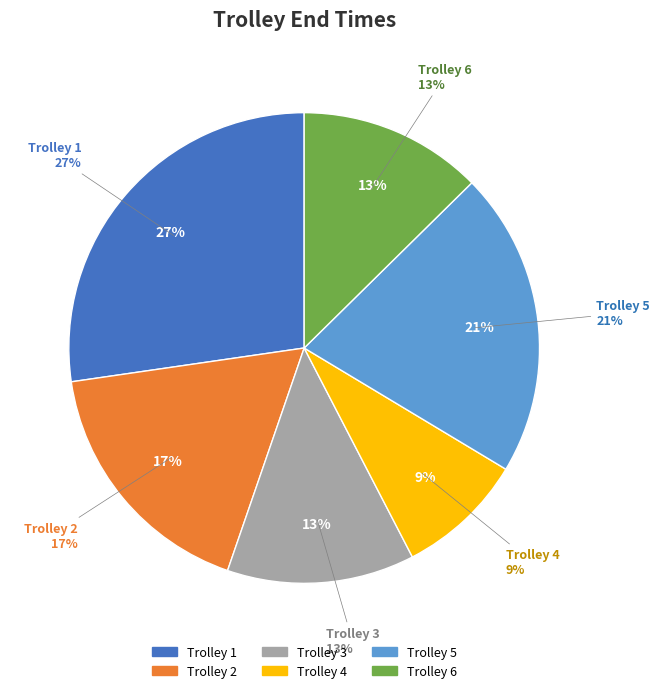

To the nearest percent, what is the average slice percentage?

17%